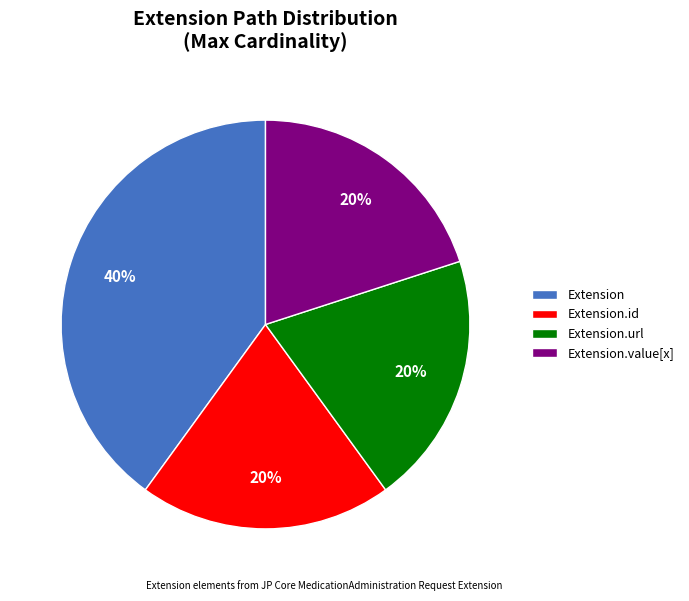

Approximately how many times larger is the value at Extension compared to Extension.url?

2.0